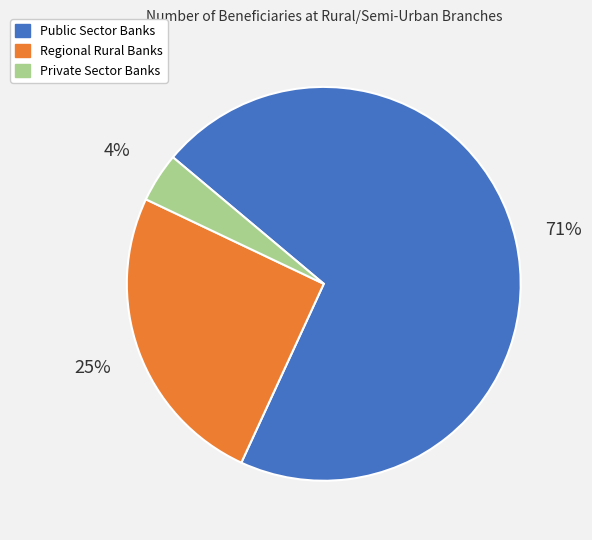

Is the sum of Private Sector Banks and Public Sector Banks greater than half?

Yes